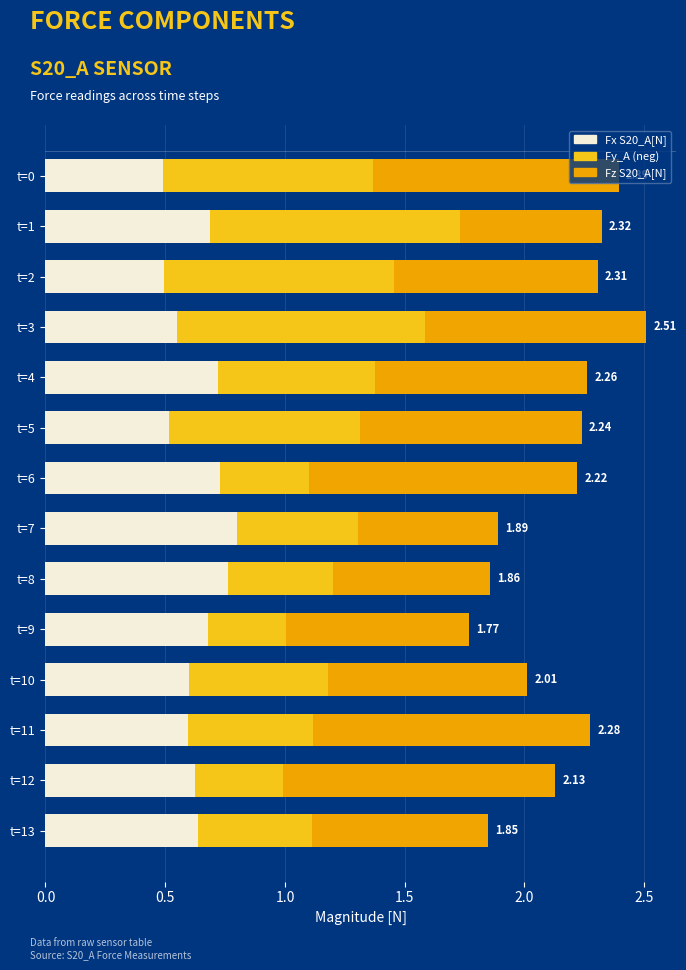

What is the total value across all series at t=1?

2.3